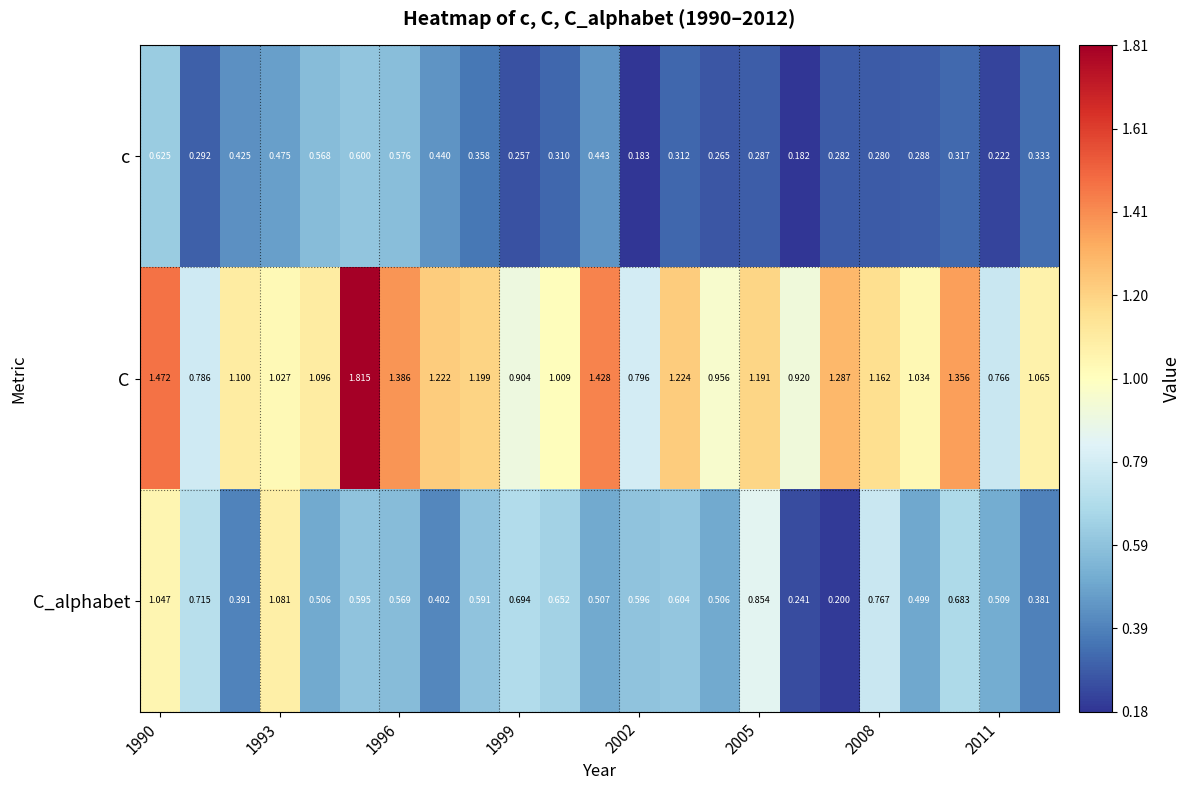

Which series has the largest total across all categories?

C